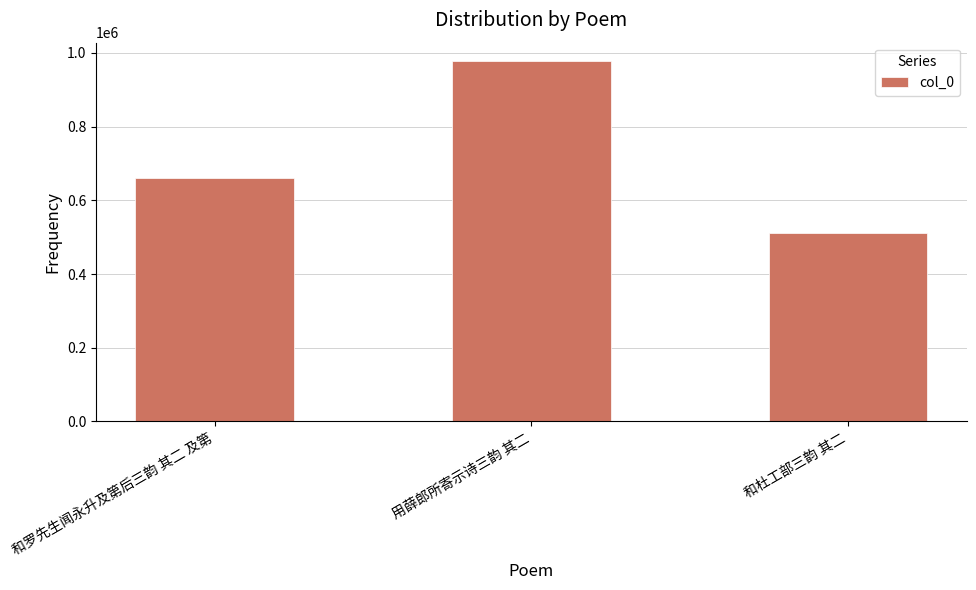

At which label is the value closest to 745272?

和罗先生闻永升及第后三韵 其二 及第